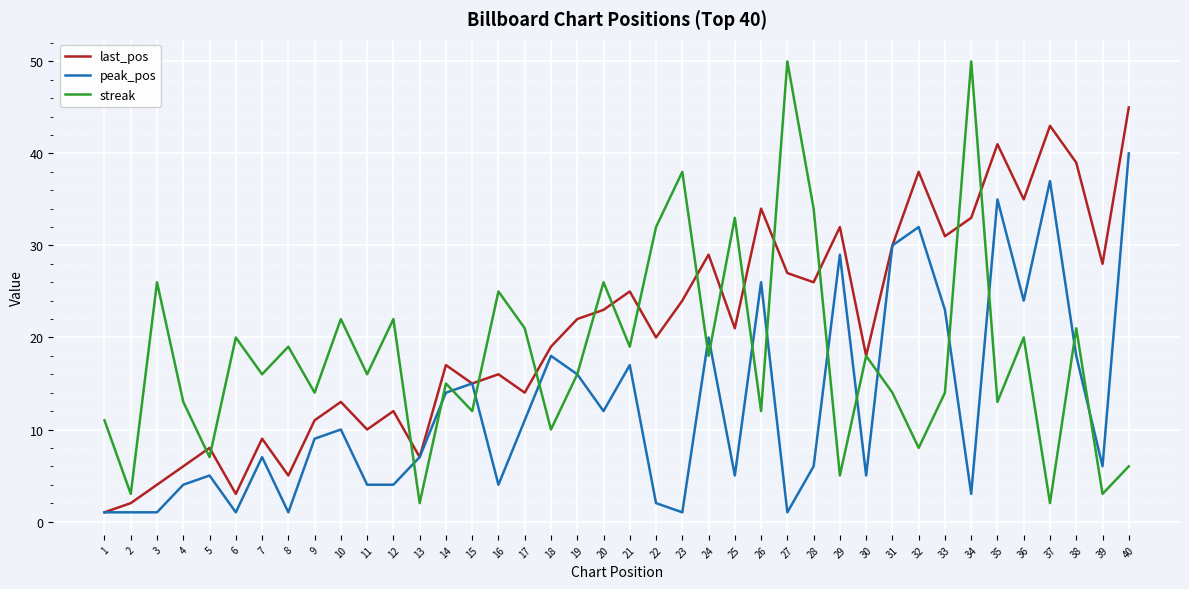

Between 32 and 40, which series saw the biggest shift?

peak_pos